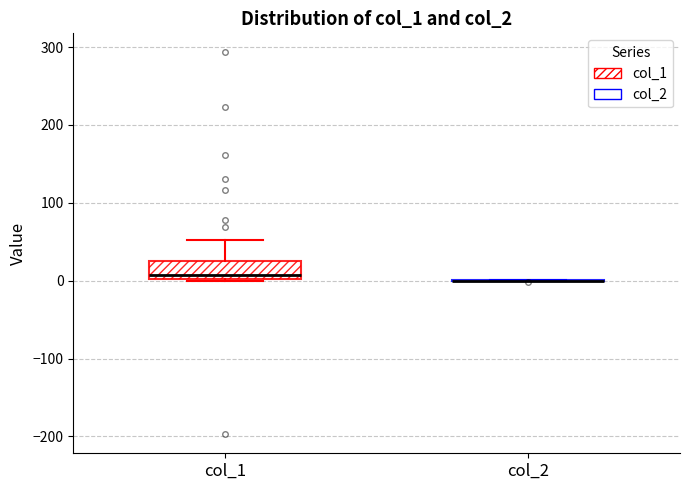

Reading left to right, read every box against the y-axis: the position of its median line, the range the box covers, and the ends of its whiskers. The values are not printed on the chart, so give them approximately, as read against the axis.

col_1: median 10, box 0 to 20, whiskers 0 to 50
col_2: box collapsed to a line at 0, whiskers 0 to 0